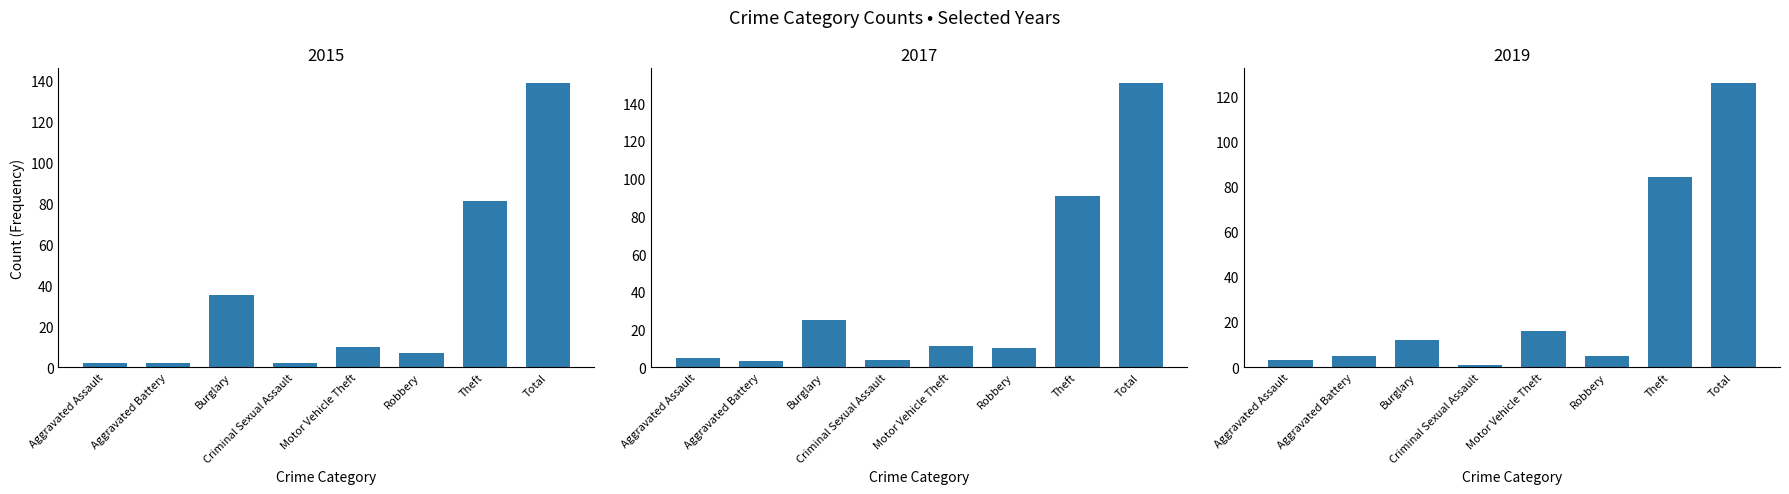

At which label is 2017 closest to 77?

Theft